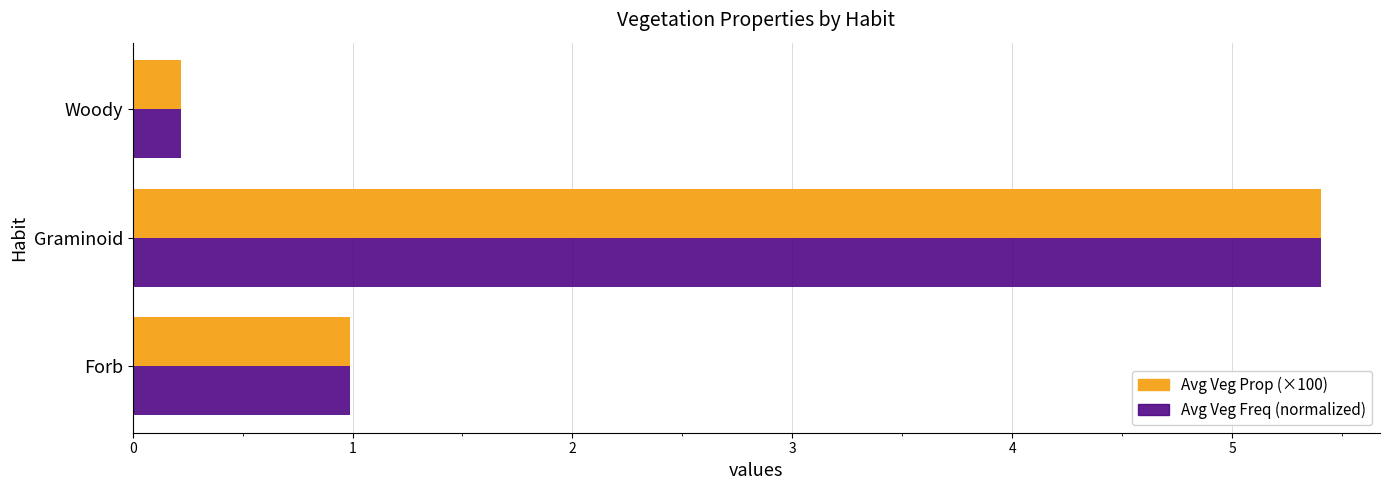

Which label corresponds to the smallest value in the chart?

Woody